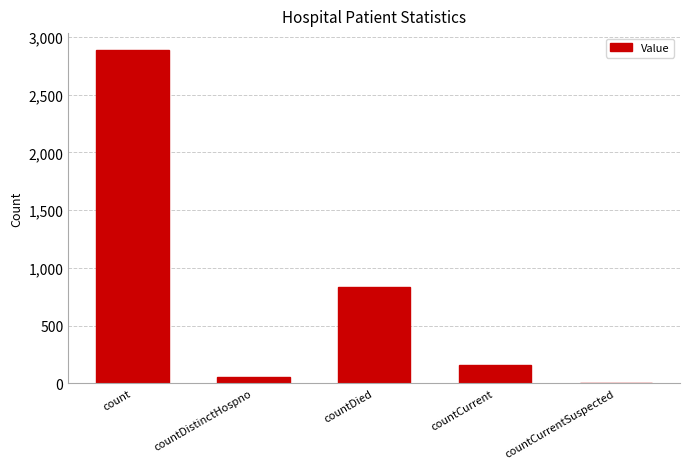

Reading right to left, extract all data points from this chart.

countCurrentSuspected=0	countCurrent=160	countDied=831	countDistinctHospno=56	count=2888